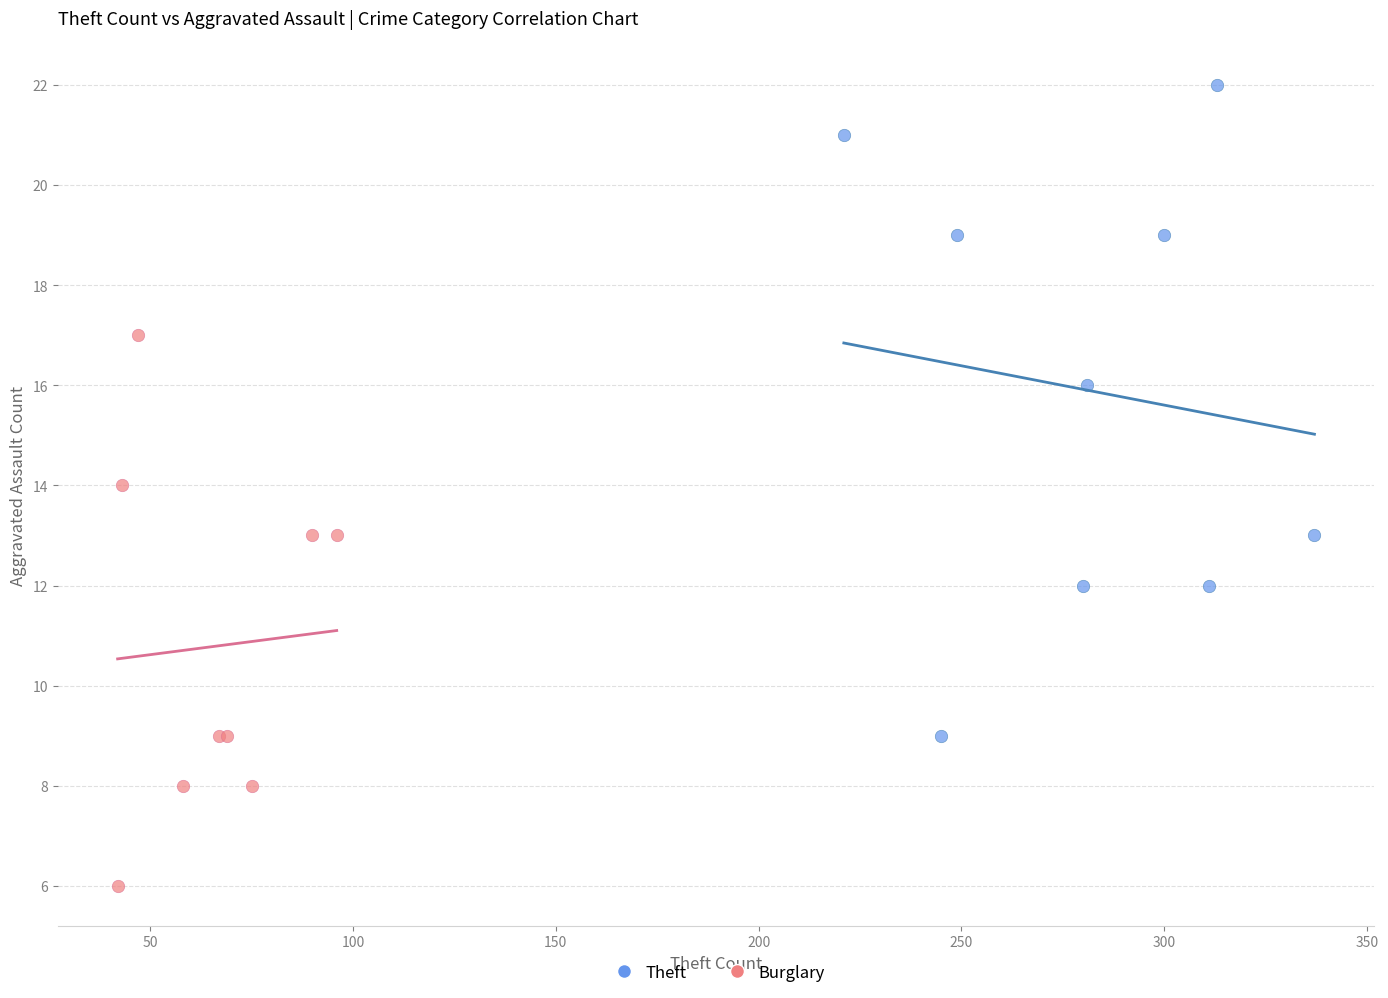

Which series has the largest Y range (max minus min)?

Theft